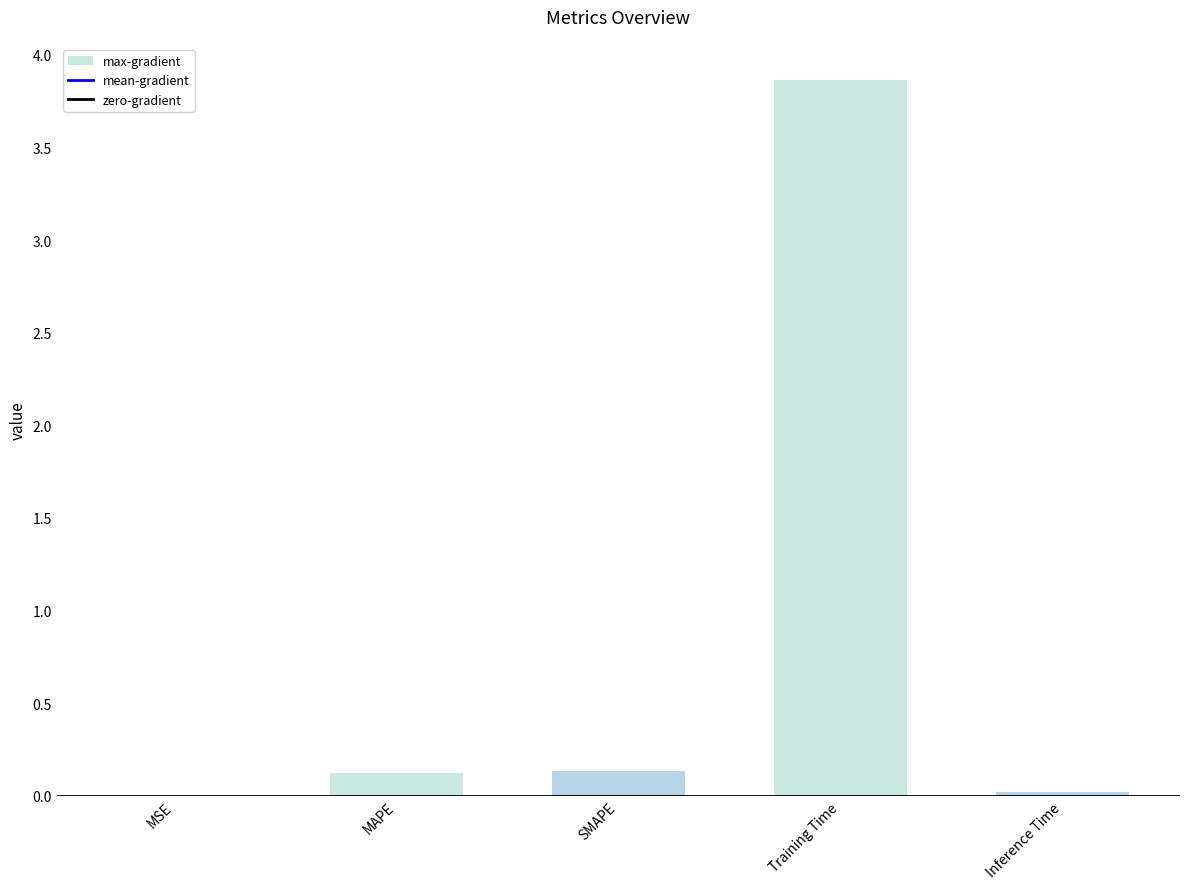

What is the average value?

0.8